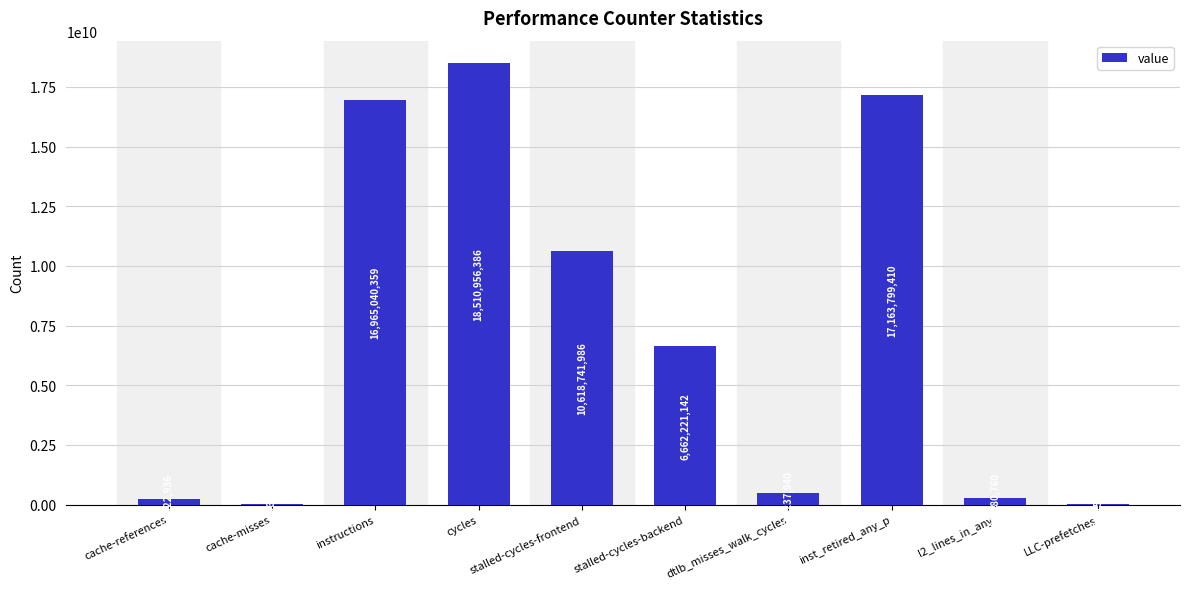

Between instructions and cache-references, which is larger?

instructions